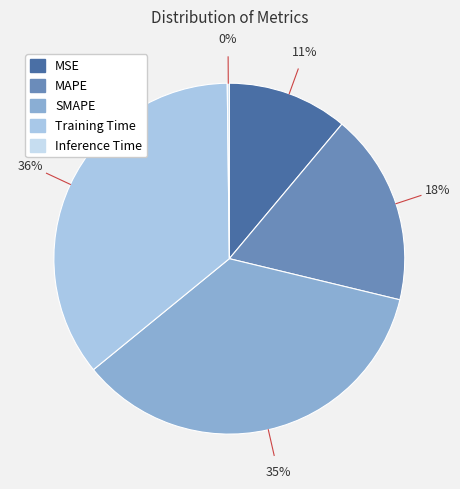

To the nearest percent, what is the combined percentage of MSE and MAPE?

29%